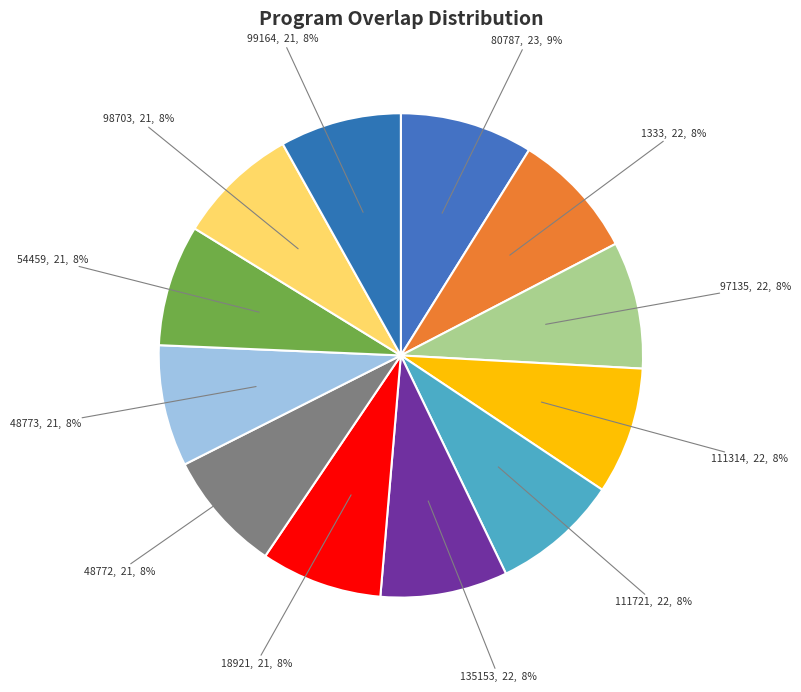

Is it true that 98703 is 1% of the pie?

False